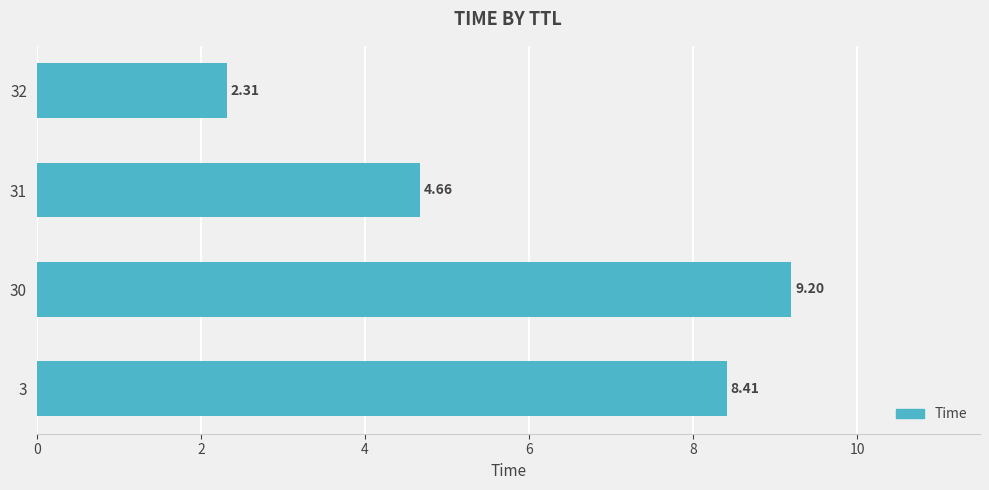

What is the change in value from 30 to 31?

-4.5